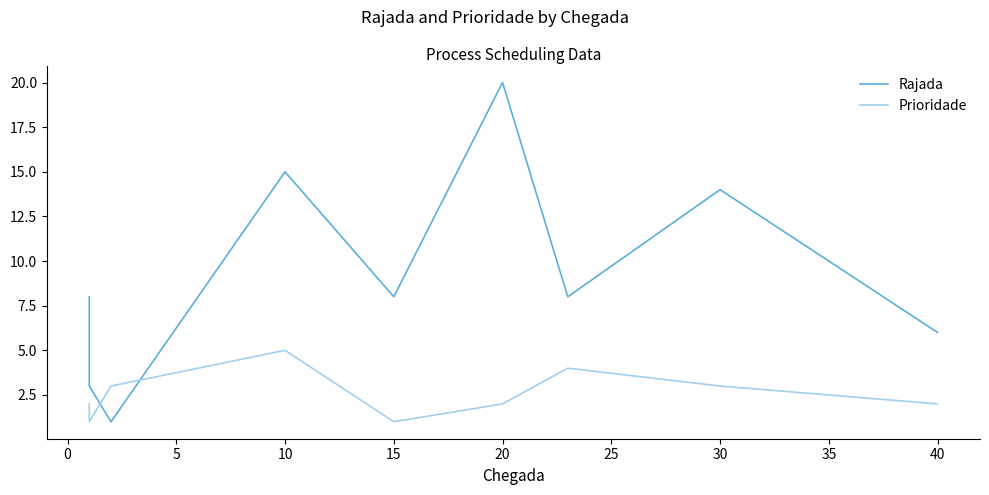

List the series in order of their peak value, highest first.

Rajada, Prioridade